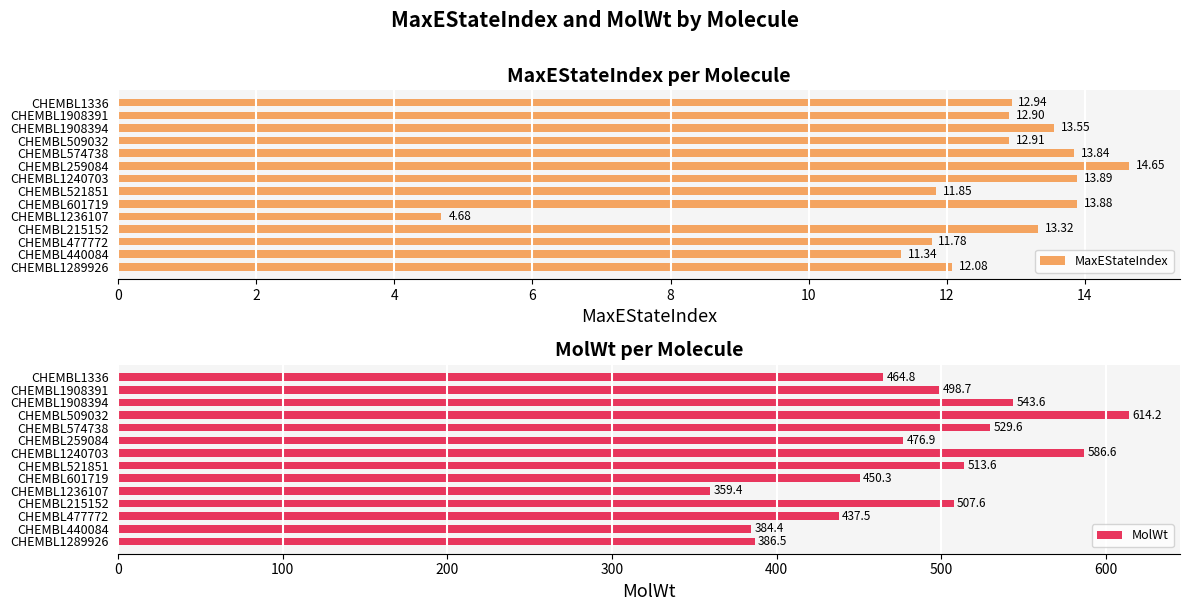

List the labels in order of MaxEStateIndex value, smallest first.

CHEMBL1236107, CHEMBL440084, CHEMBL477772, CHEMBL521851, CHEMBL1289926, CHEMBL1908391, CHEMBL509032, CHEMBL1336, CHEMBL215152, CHEMBL1908394, CHEMBL574738, CHEMBL601719, CHEMBL1240703, CHEMBL259084